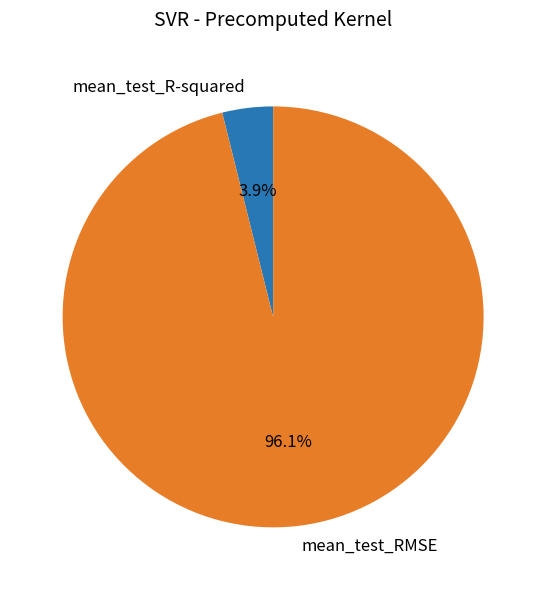

How many segments does this pie chart have?

2